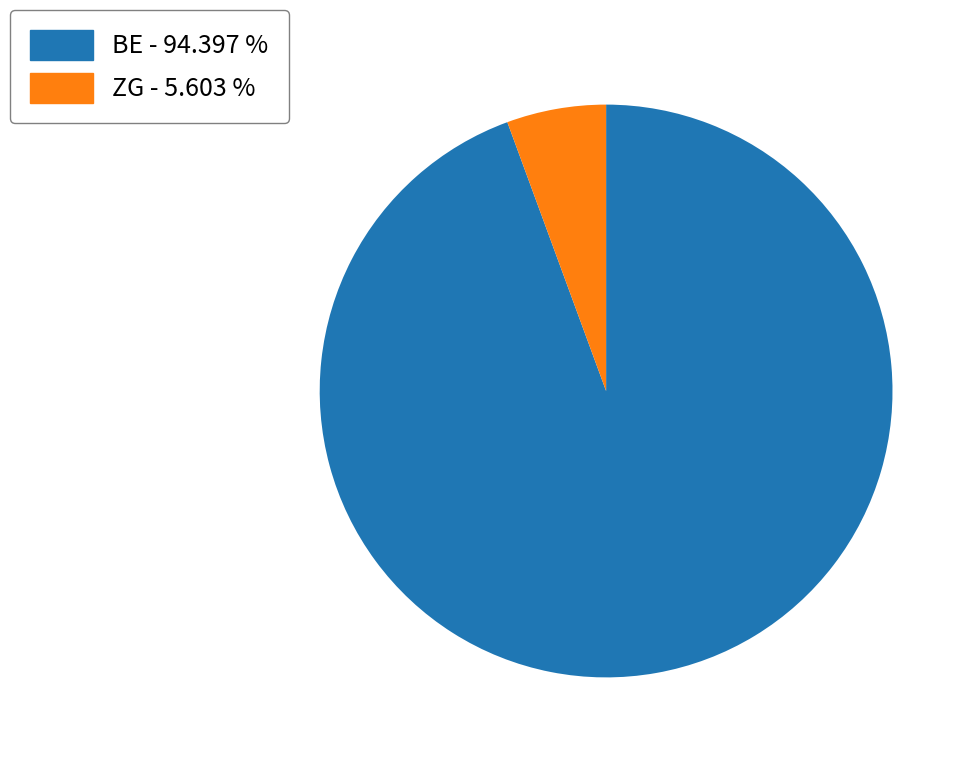

Which category has the biggest portion of the pie?

BE